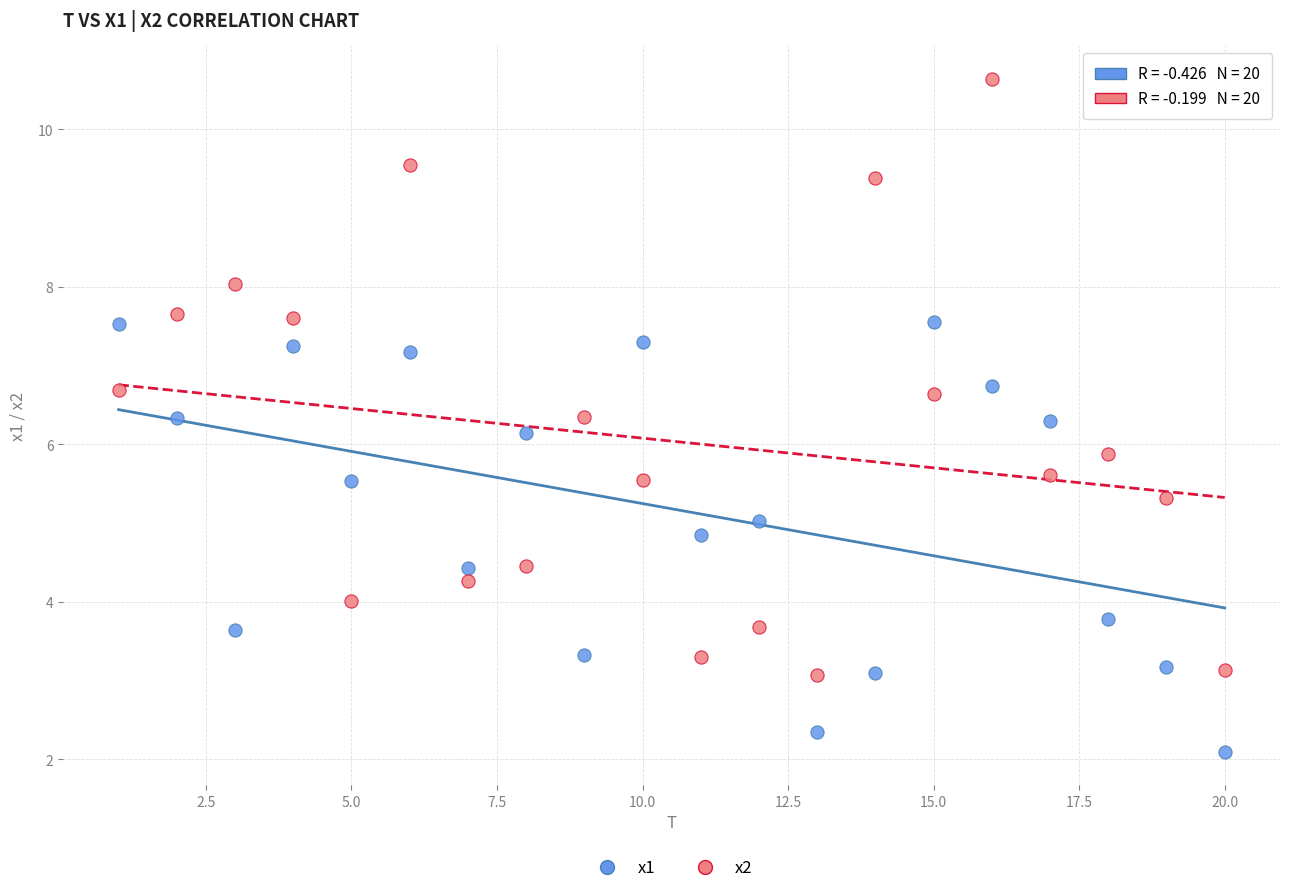

Which series has the largest Y range (max minus min)?

x2